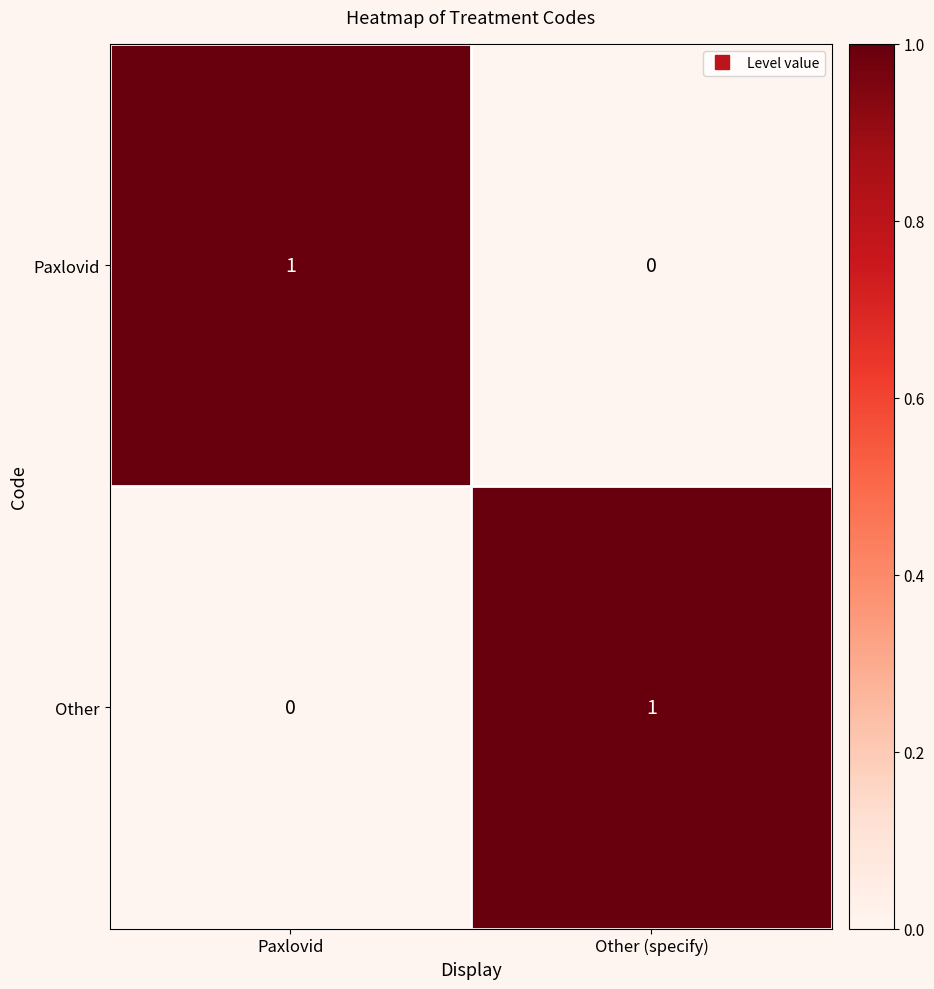

Reading left to right, list all the values displayed in this chart.

Paxlovid: 1	0
Other: 0	1